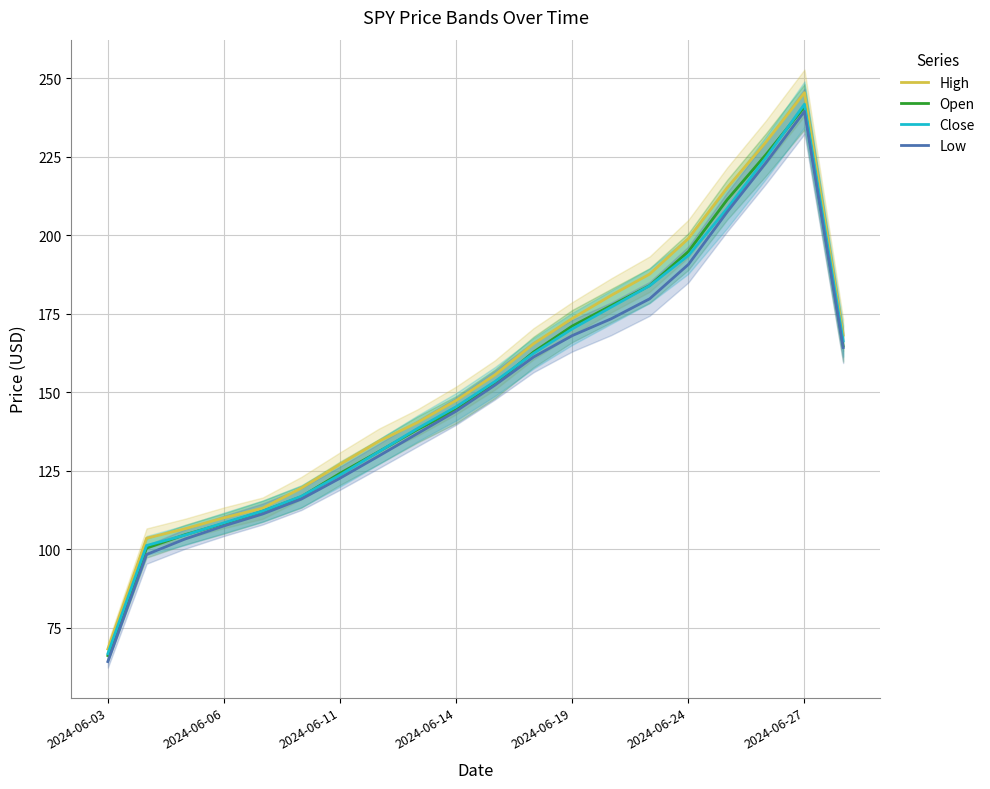

What are all the series names shown in the legend?

High, Open, Close, Low